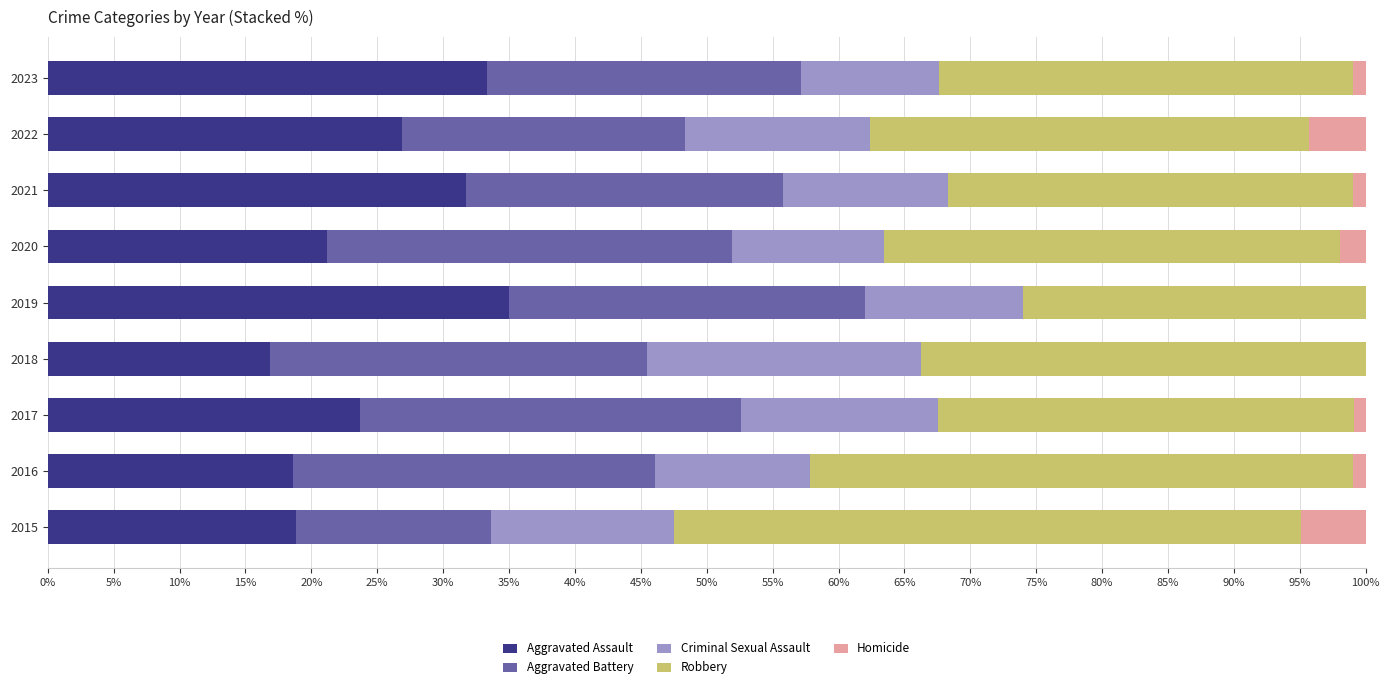

What is the maximum value for Aggravated Assault?

35.0